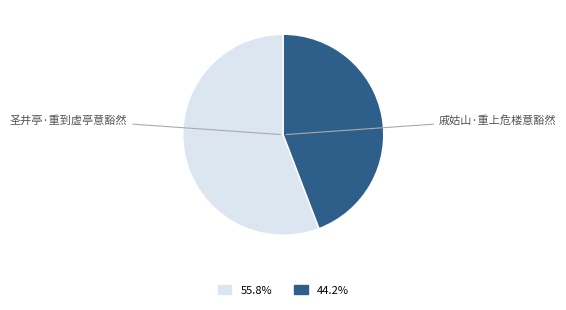

Is there a majority slice in this chart?

Yes